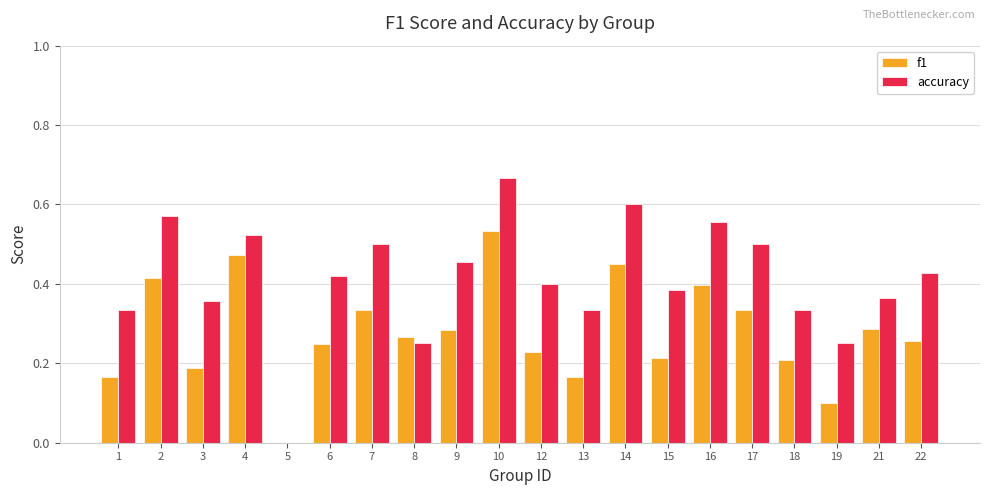

Which category has the highest value in the f1 series?

10